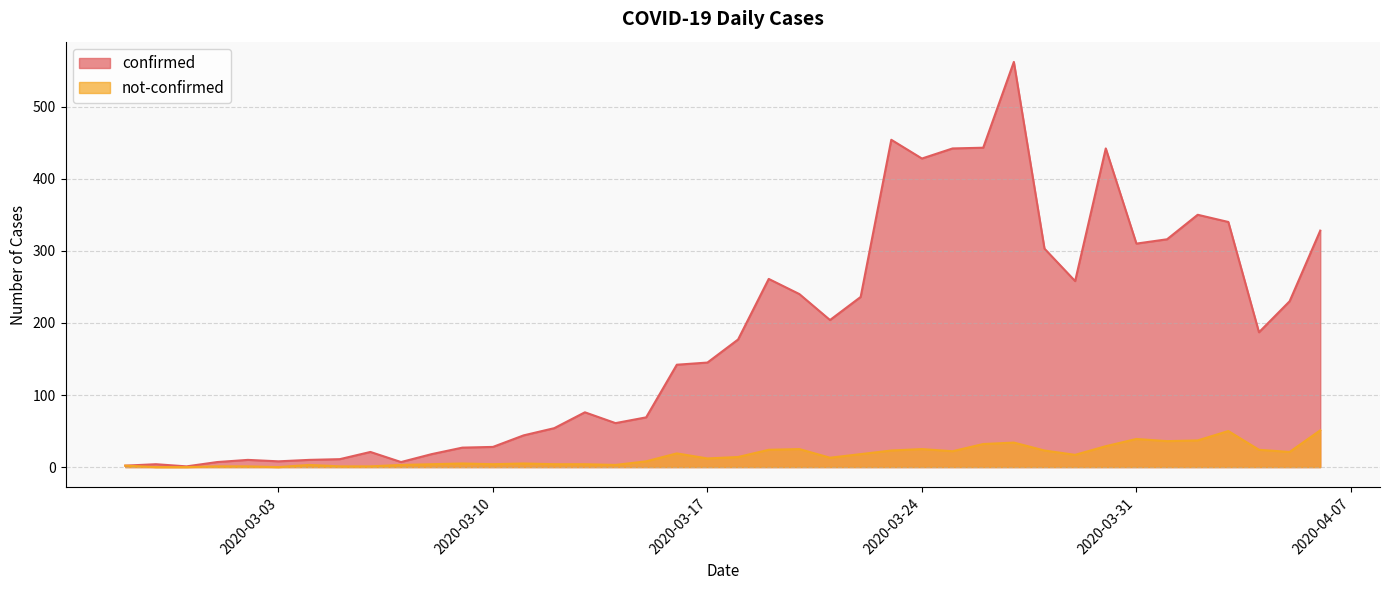

What is the difference between the not-confirmed values at 2020-03-25 and 2020-03-21?

9